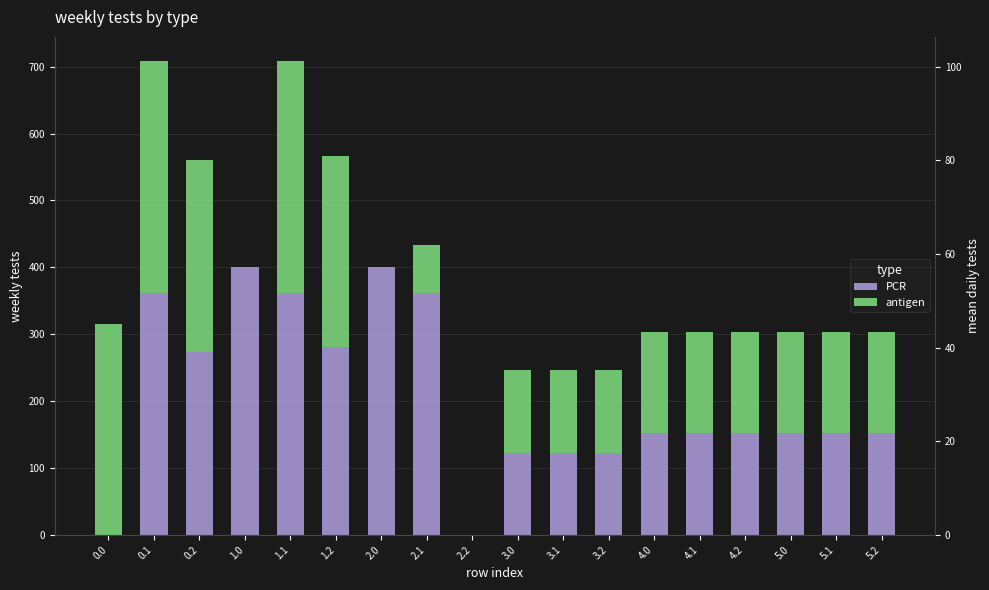

Does the chart contain stacked bars?

No